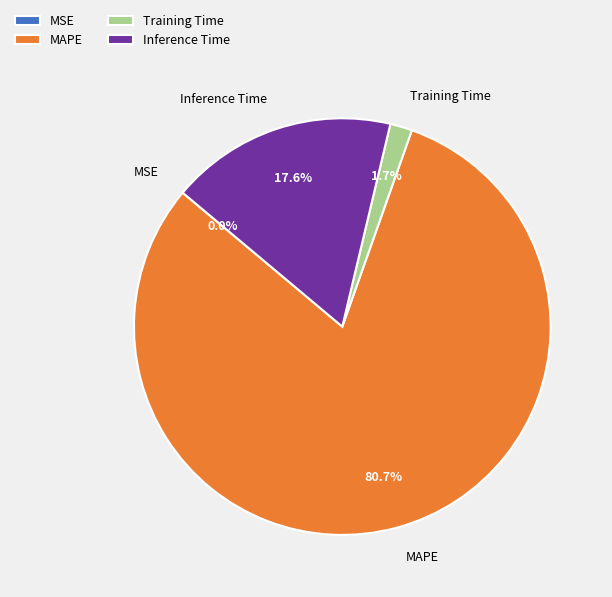

True or false: Training Time accounts for 8% of the total.

False